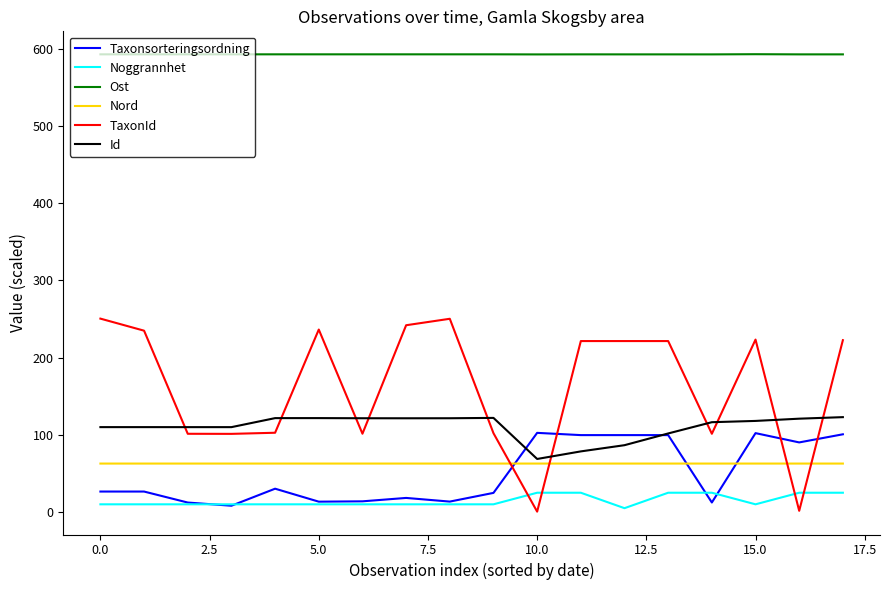

What is the minimum value for Taxonsorteringsordning?

8.2